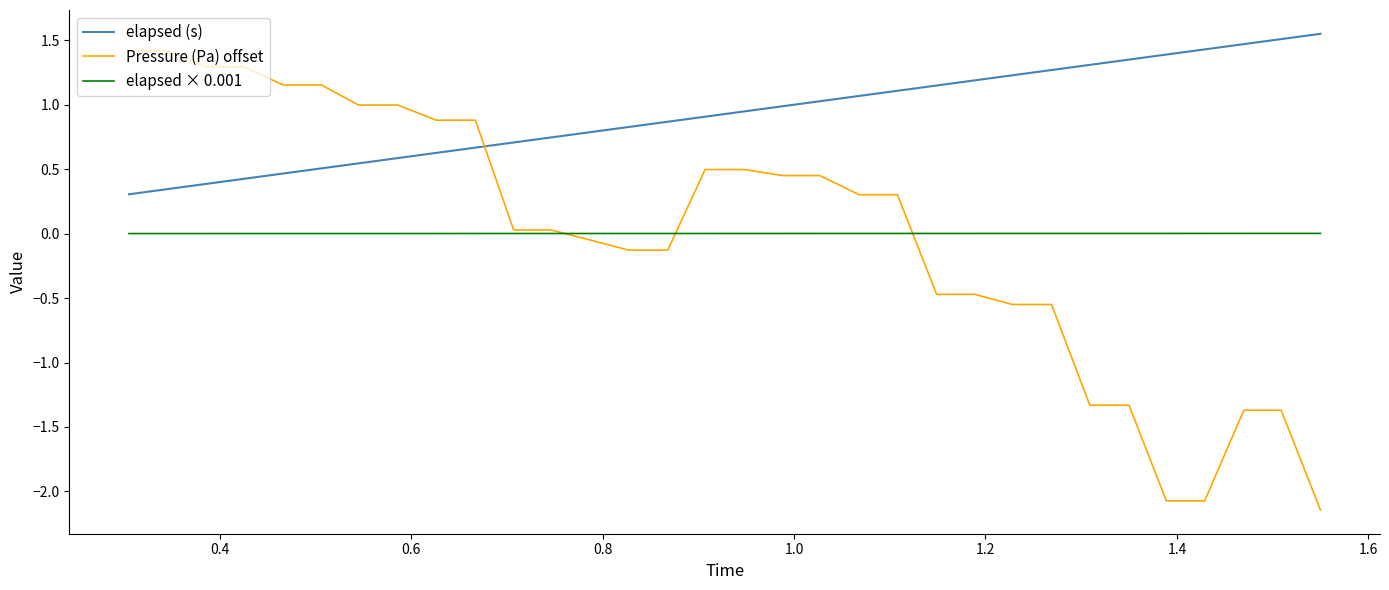

After their last crossing, which series has the higher values: Pressure (Pa) offset or elapsed (s)?

elapsed (s)